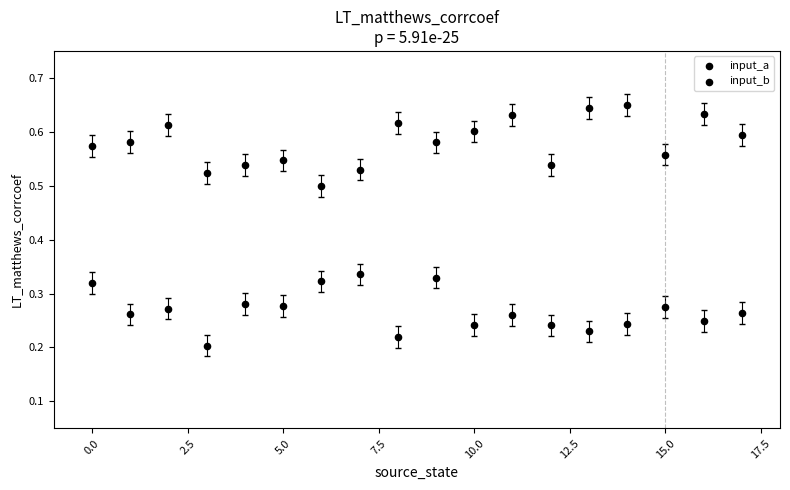

Count the number of points in this scatter plot.

36